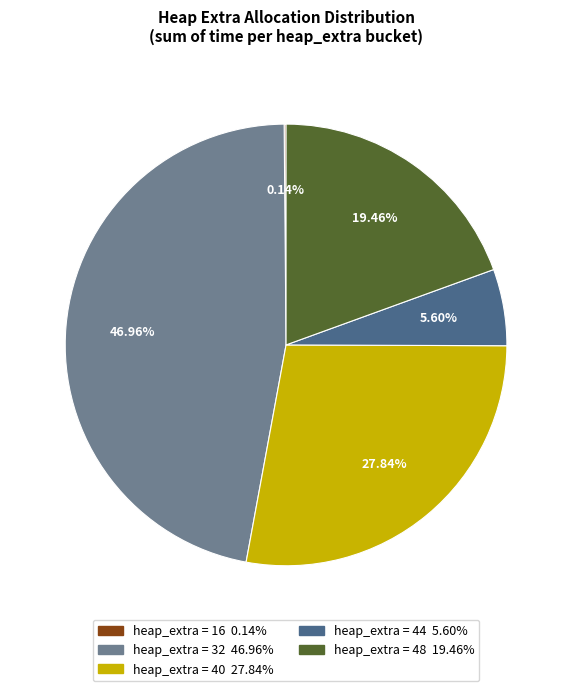

Is there any slice that represents more than half of the pie?

No